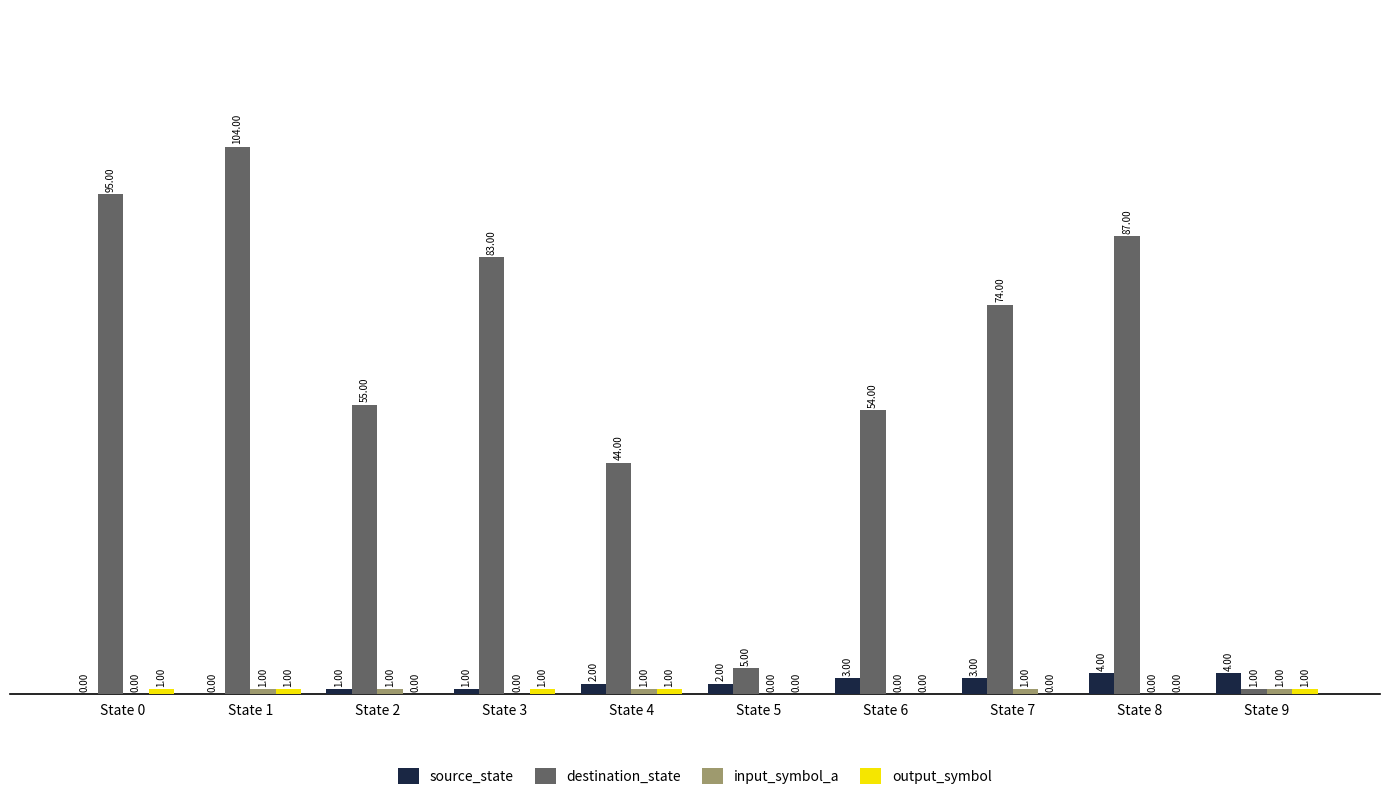

What is the total value across all series at State 5?

7